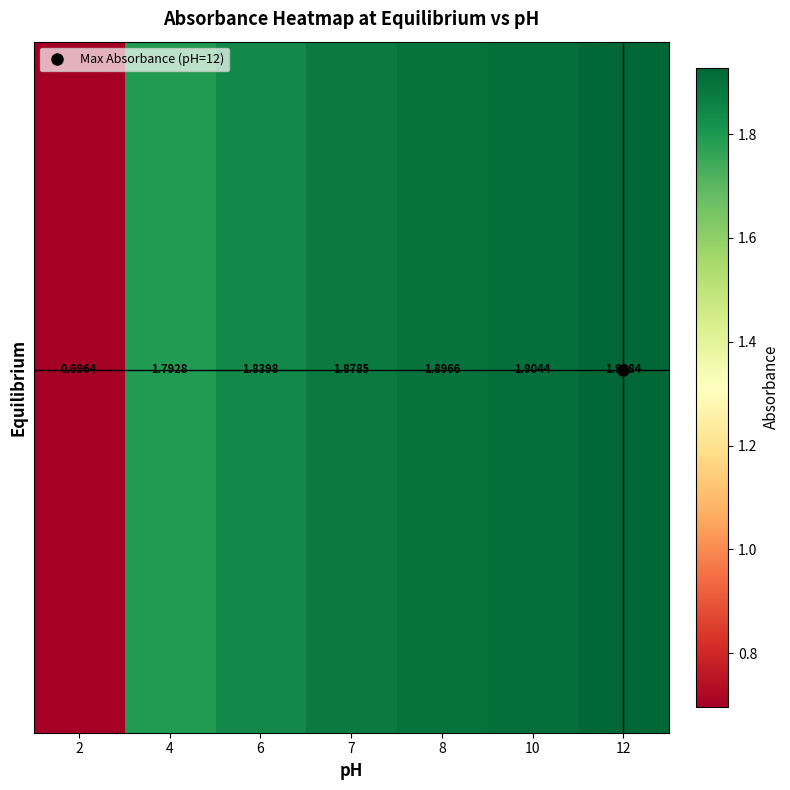

At which category is the sum across all series the highest?

12